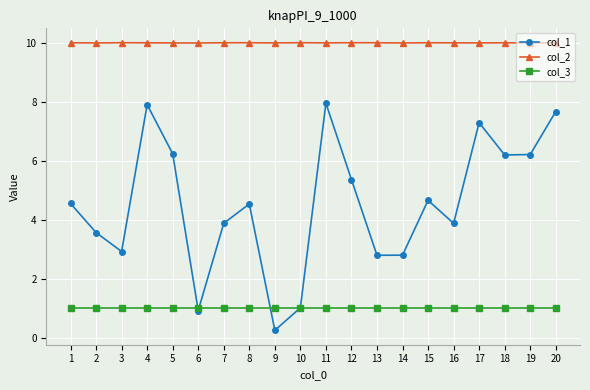

True or false: col_1 has more than 0 interior local peaks.

True